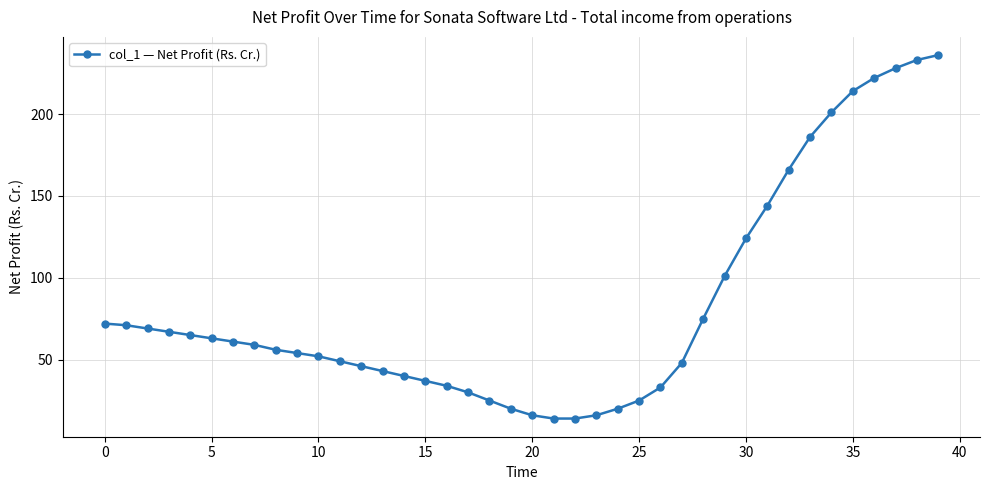

Reading left to right, extract all data points from this chart.

72	71	69	67	65	63	61	59	56	54	52	49	46	43	40	37	34	30	25	20	16	14	14	16	20	25	33	48	75	101	124	144	166	186	201	214	222	228	233	236